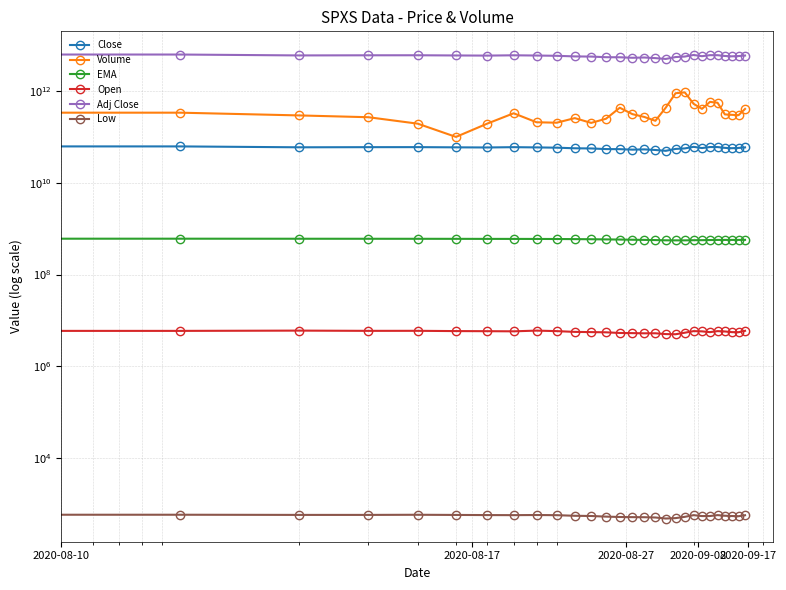

Which category has the highest value in the Close series?

2020-08-17